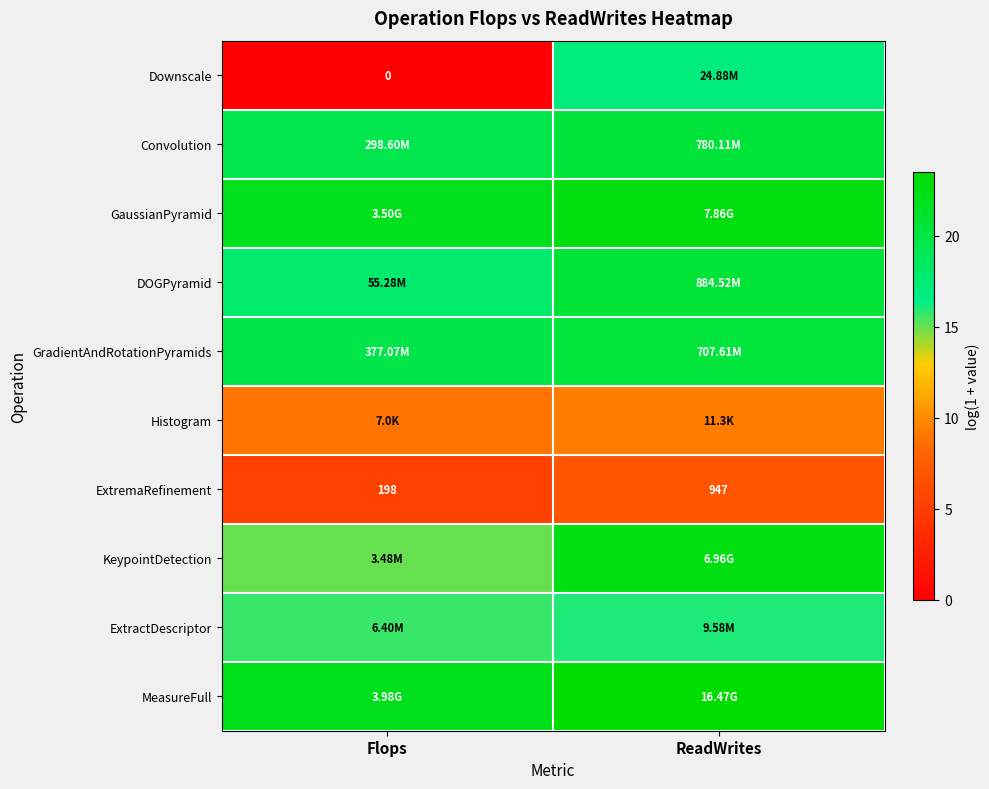

At ReadWrites, list the series in order from smallest to largest.

ExtremaRefinement, Histogram, ExtractDescriptor, Downscale, GradientAndRotationPyramids, Convolution, DOGPyramid, KeypointDetection, GaussianPyramid, MeasureFull